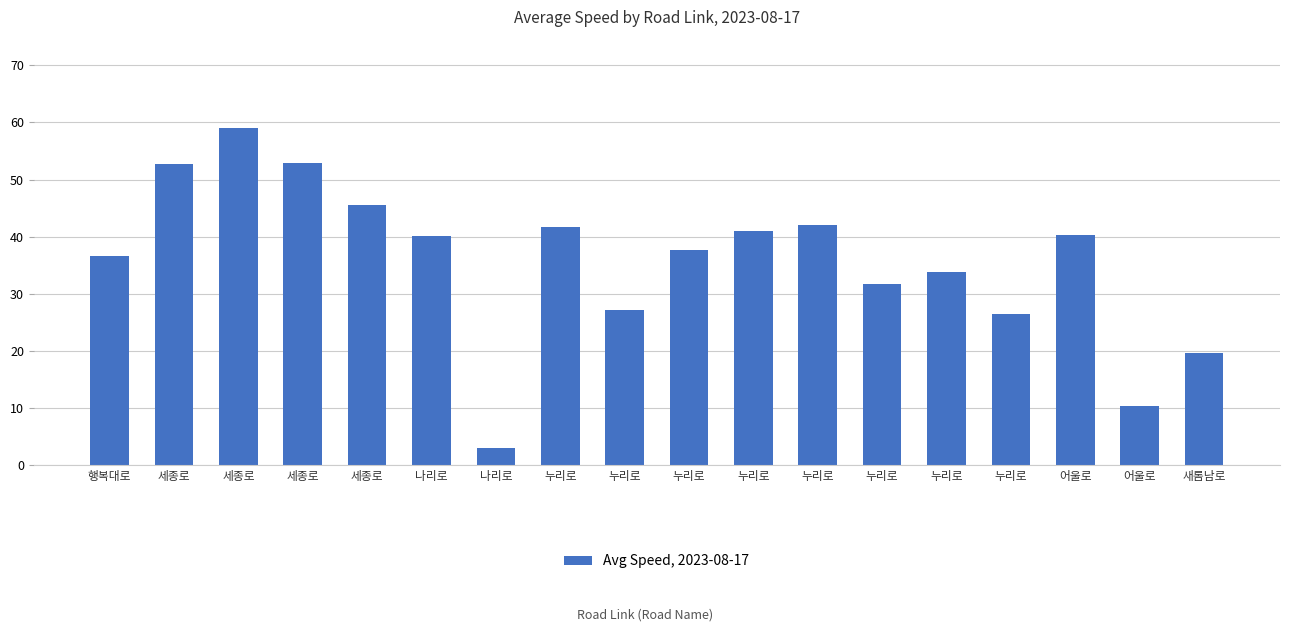

The value at 누리로 is 51.0. True or false?

False